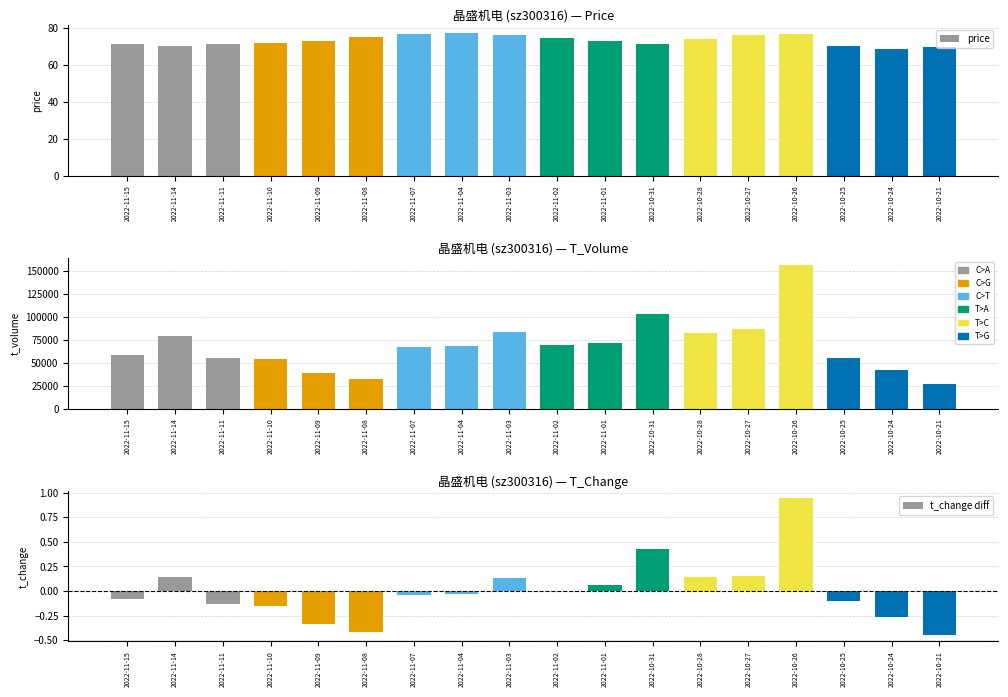

Is the value of price at 2022-11-03 greater than the value of t_volume at 2022-10-26?

No